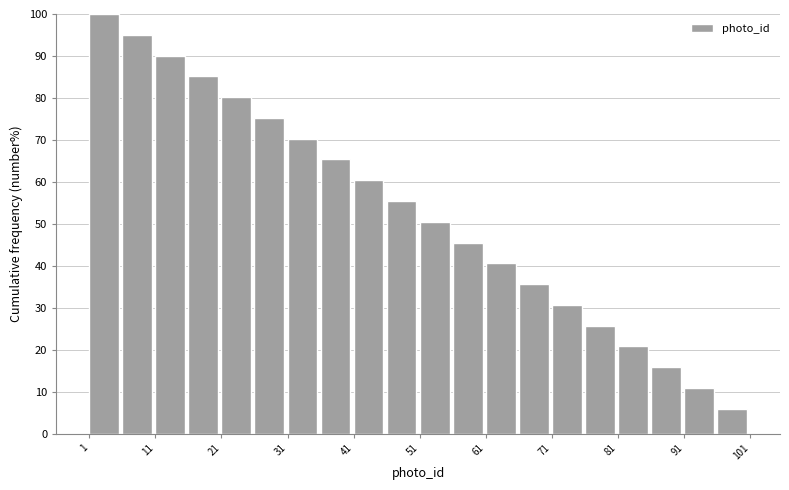

Reading left to right, list every bar in this chart as the range it spans on the x-axis followed by its height. The values are not printed on the chart, so give them approximately, as read against the axis.

1 to 6: 100
6 to 11: 95
11 to 16: 90
16 to 21: 85
21 to 26: 80
26 to 31: 75
31 to 36: 70
36 to 41: 65
41 to 46: 60
46 to 51: 55
51 to 56: 50
56 to 61: 46
61 to 66: 41
66 to 71: 36
71 to 76: 31
76 to 81: 26
81 to 86: 21
86 to 91: 16
91 to 96: 11
96 to 101: 6